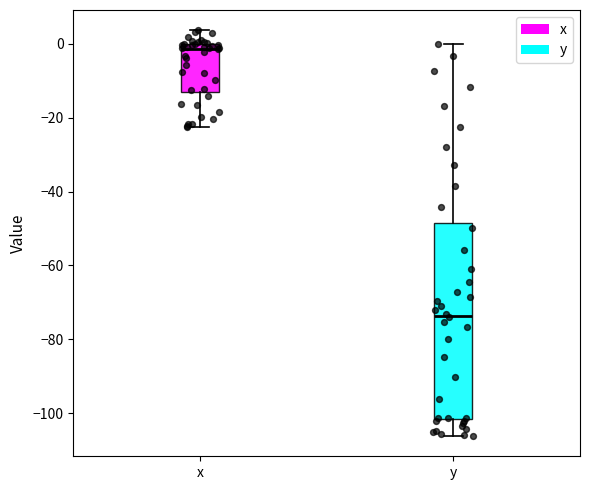

Which box is the tallest, from its lower edge to its upper edge?

y